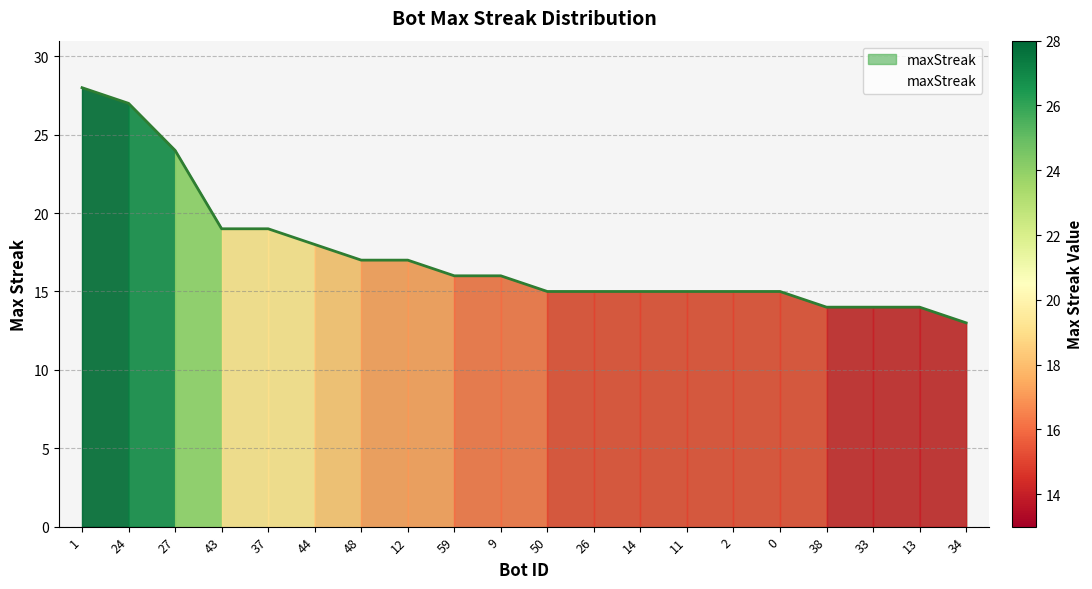

Is it true that the value at 37 is 28?

False